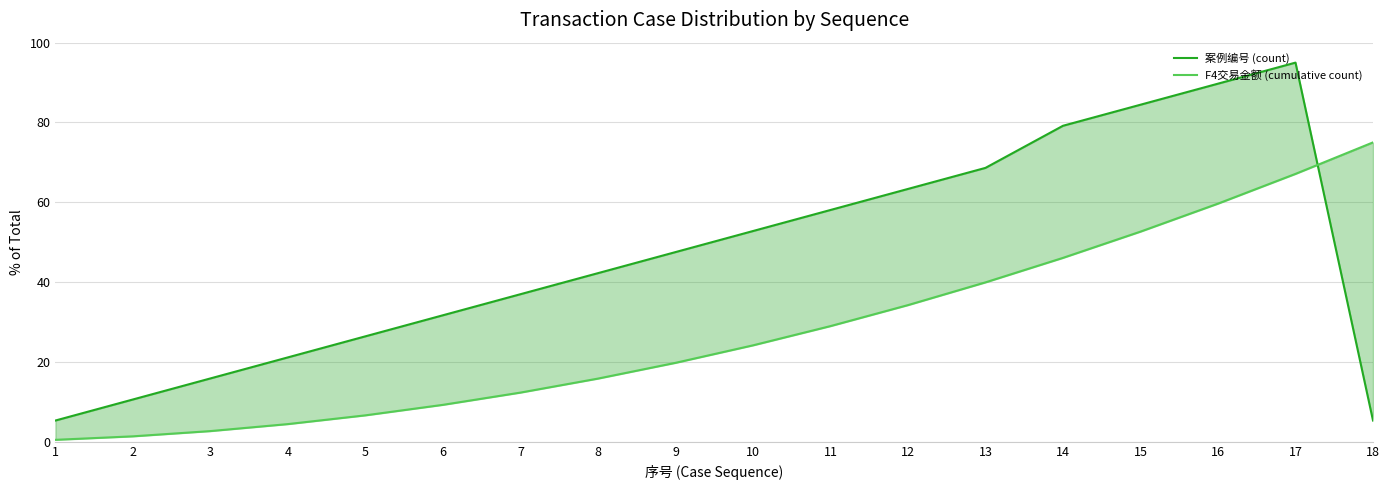

The value of F4交易金额 (cumulative count) at 9 is 19.7. True or false?

True